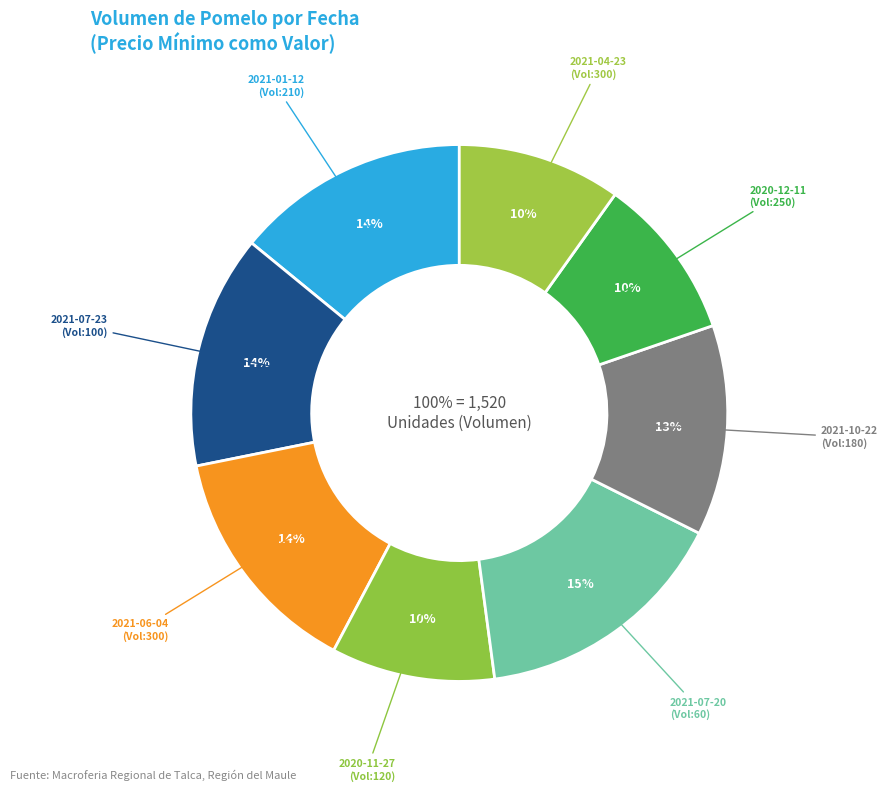

Which slice is the smallest?

2021-07-20